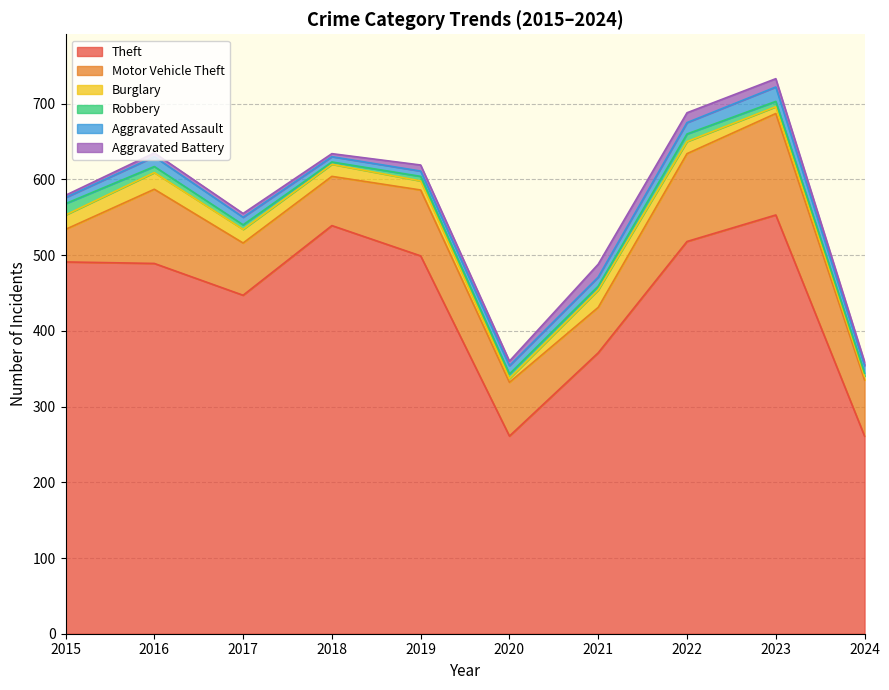

Is the value of Motor Vehicle Theft at 2019 greater than the value of Robbery at 2023?

Yes